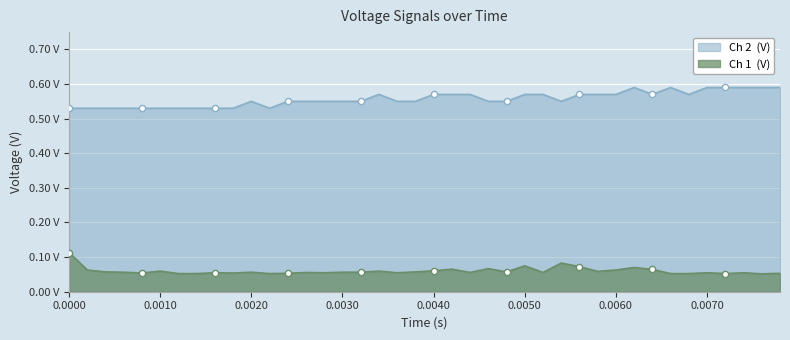

Which series has the largest Y range (max minus min)?

Ch 1  (V)